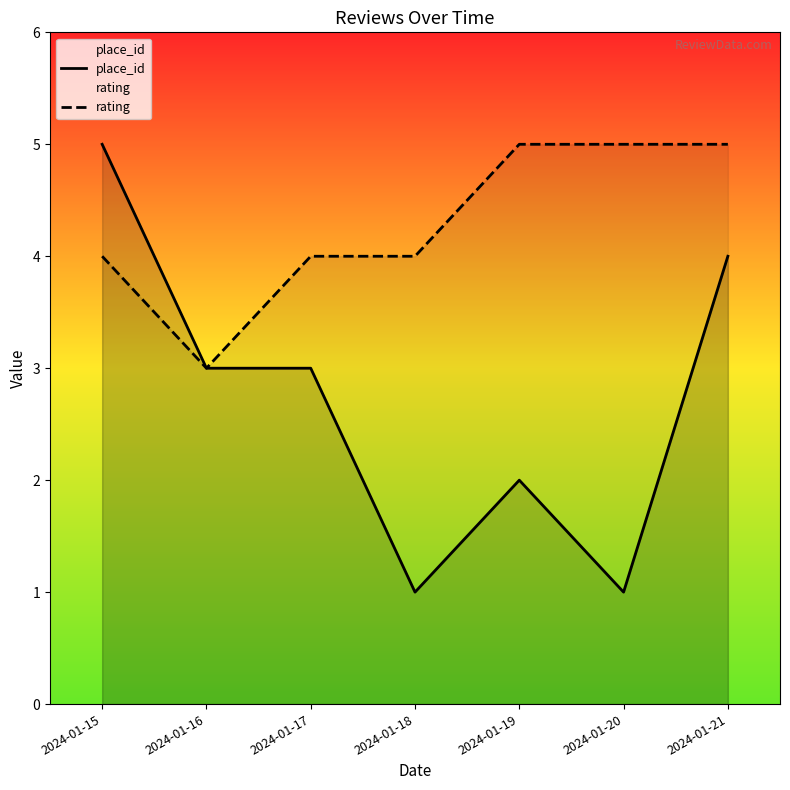

What is the maximum value shown in the chart?

5